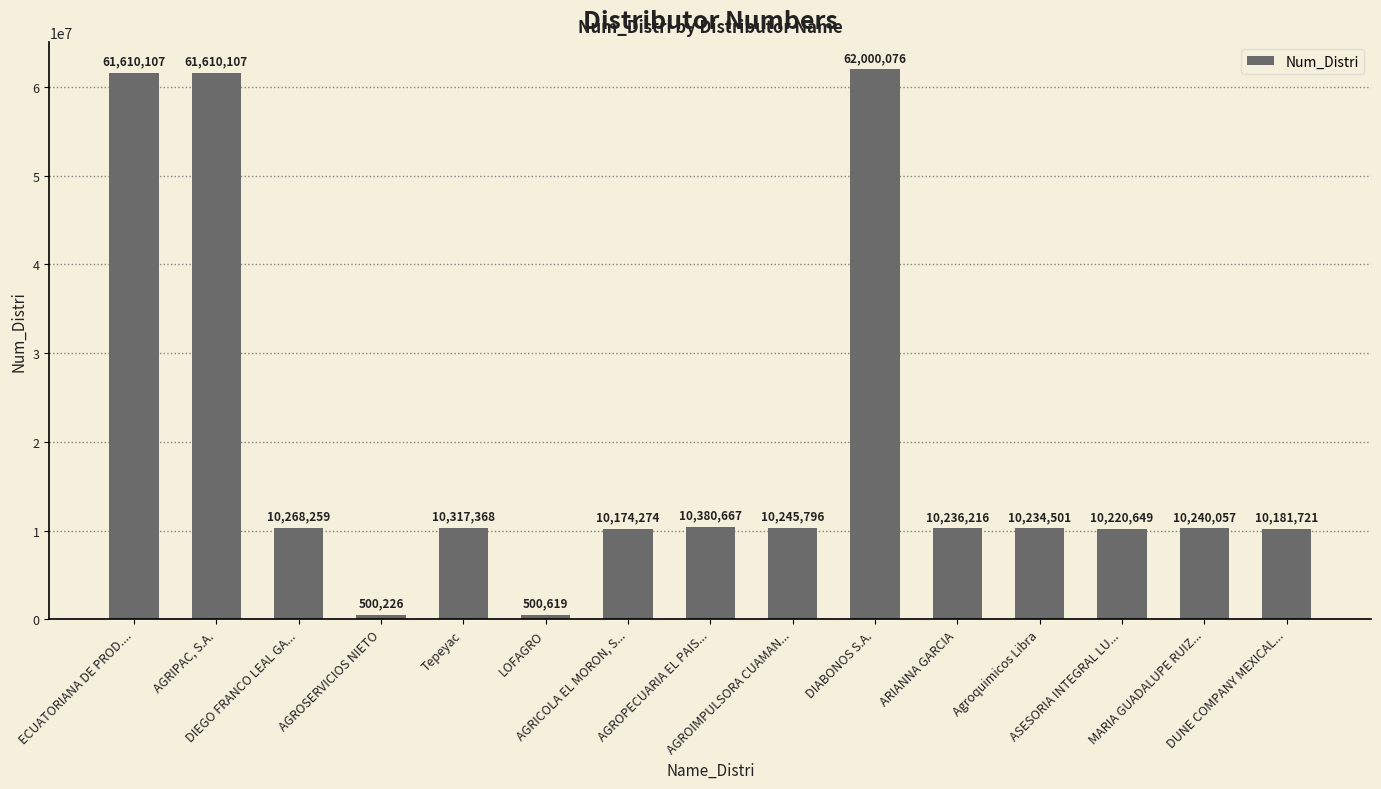

Which label corresponds to the smallest value in the chart?

AGROSERVICIOS NIETO